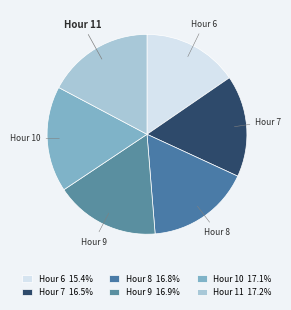

Does any single category account for the majority?

No